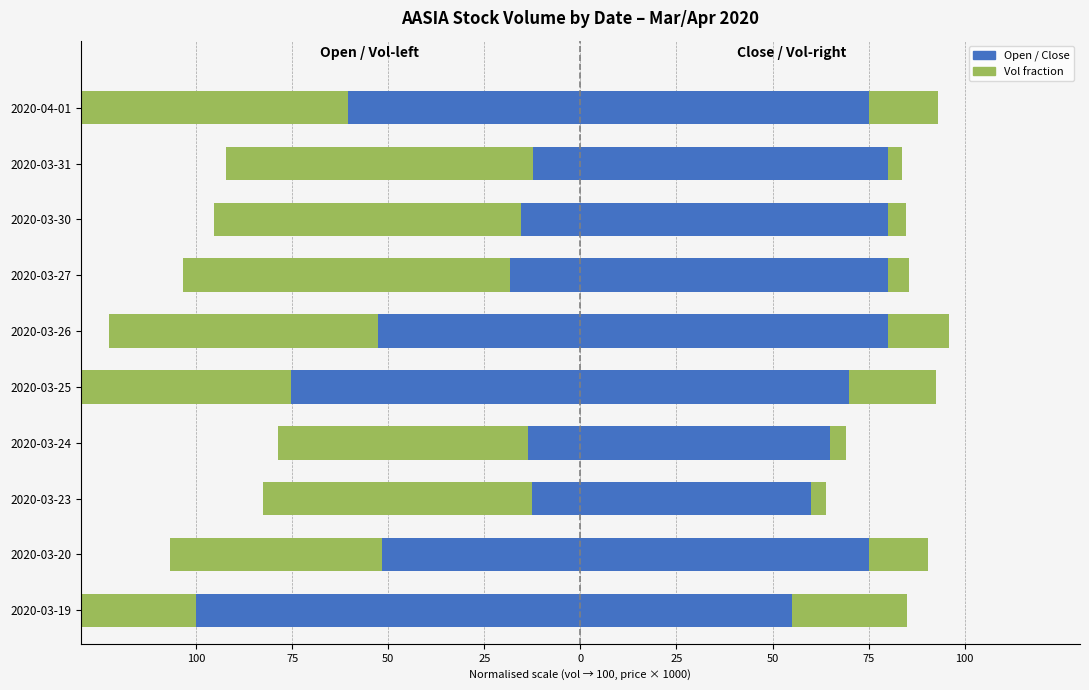

Which series has the largest total across all categories?

close (right)